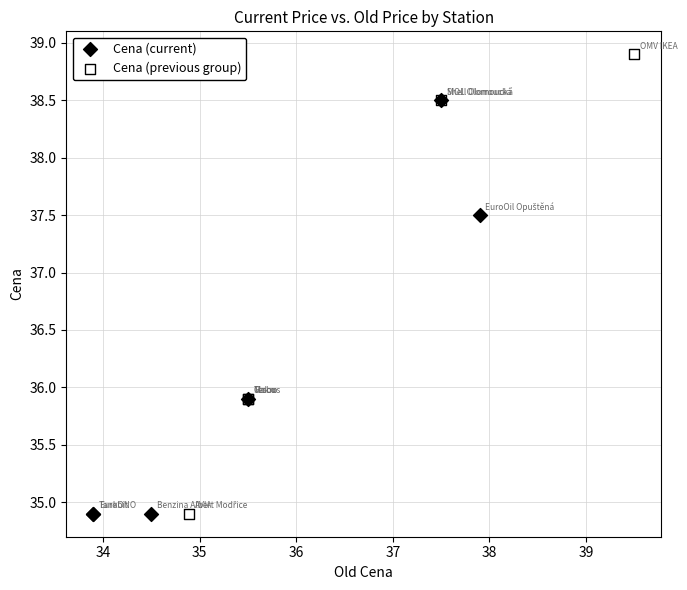

Which series reaches the maximum Y coordinate?

Cena (previous group)